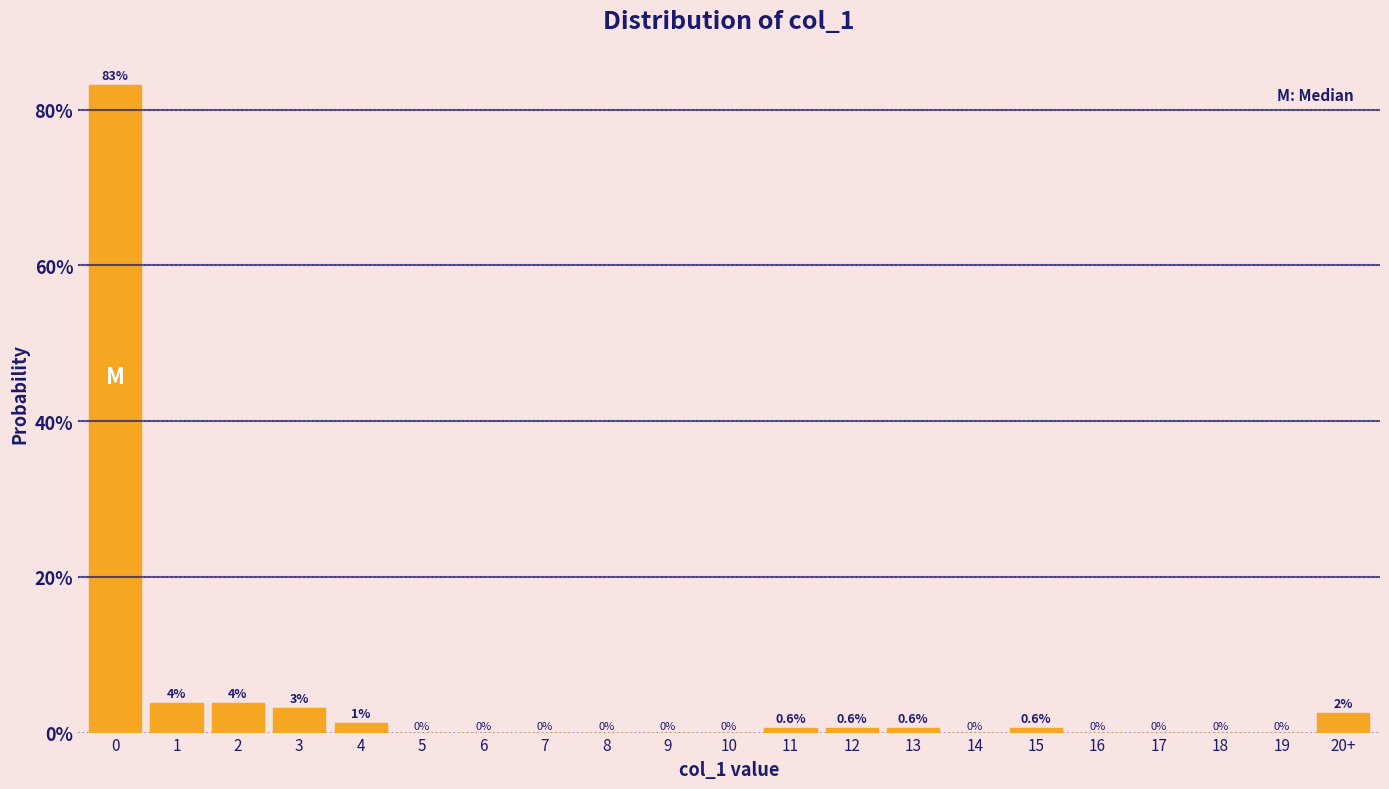

What is the greatest value displayed?

83.1